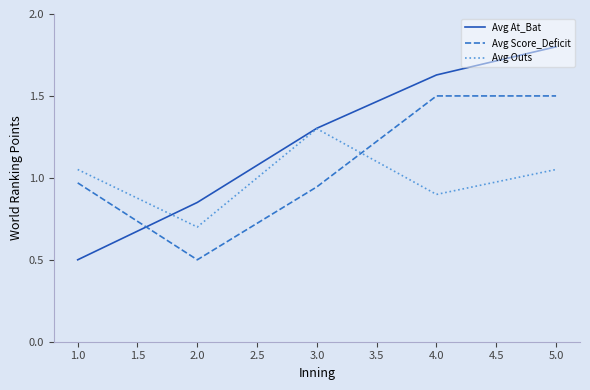

What are all the series names shown in the legend?

Avg At_Bat, Avg Score_Deficit, Avg Outs